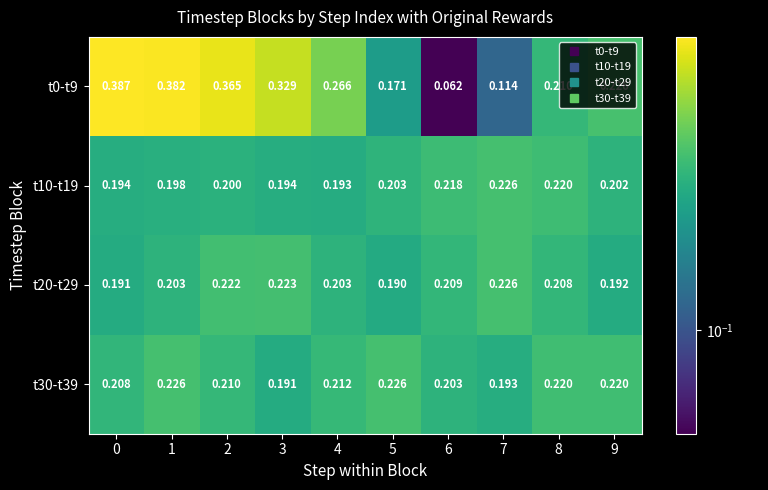

Rank the series at 1 from lowest to highest value.

t10-t19, t20-t29, t30-t39, t0-t9